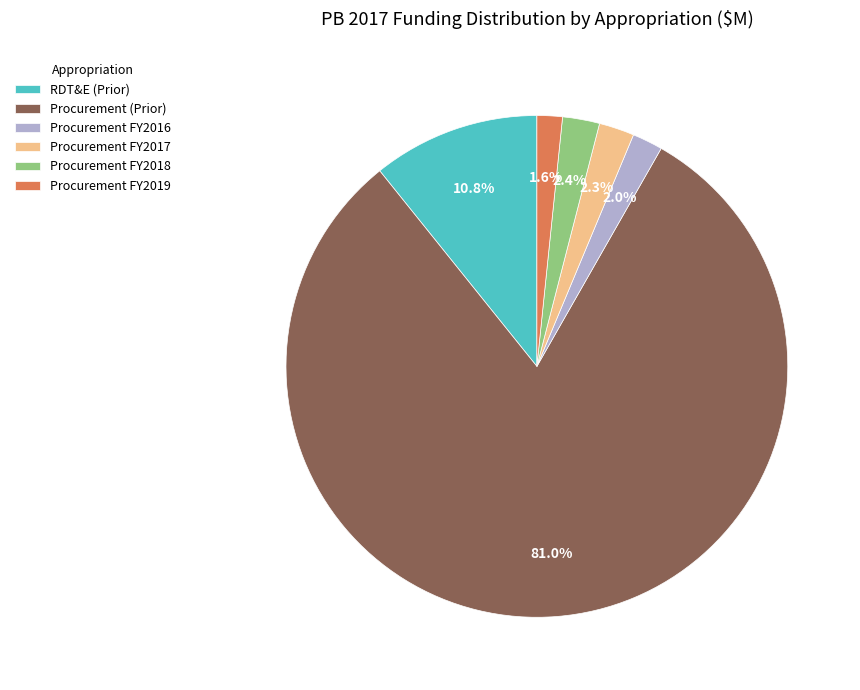

Does Procurement (Prior) account for over 50% of the chart?

Yes